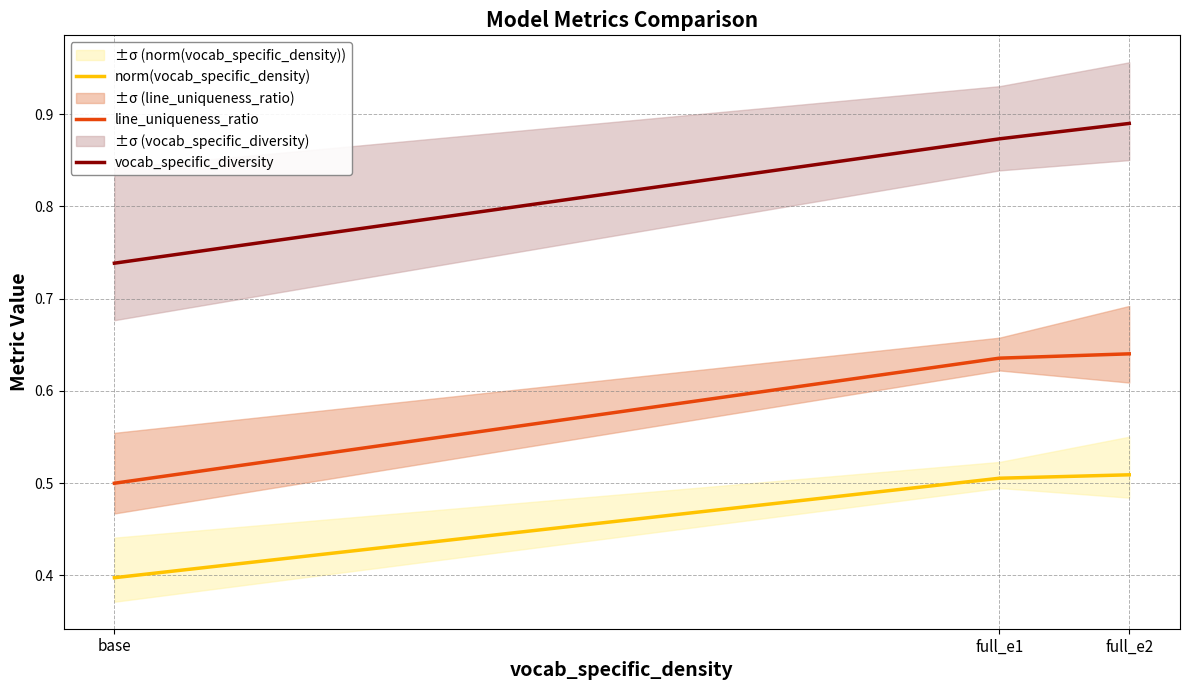

What is the sum of all vocab_specific_diversity values?

2.5